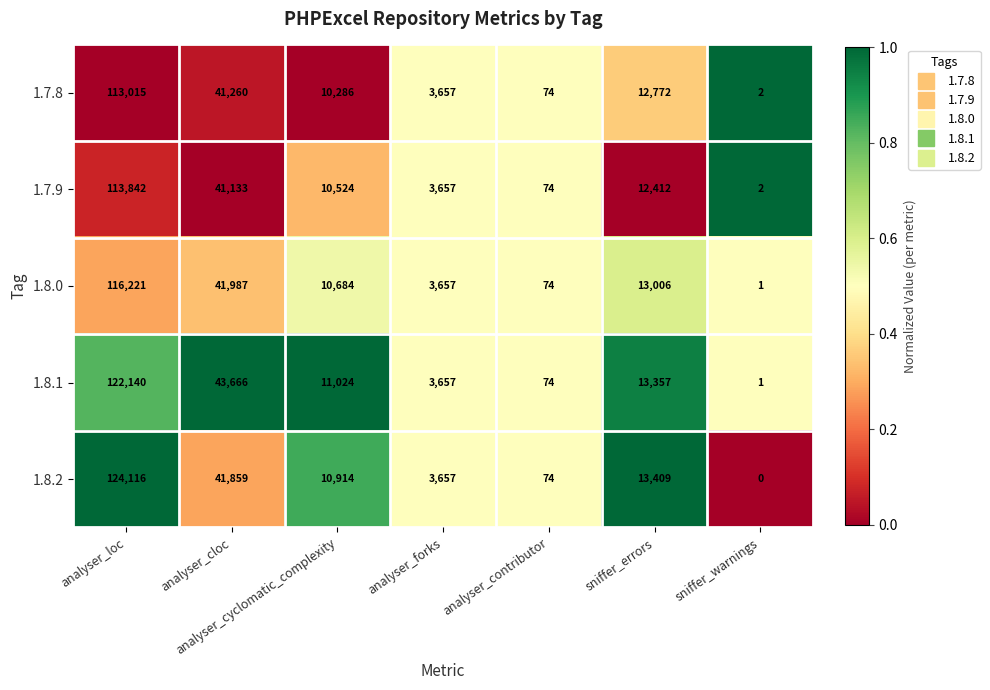

What is the greatest value displayed?

124116